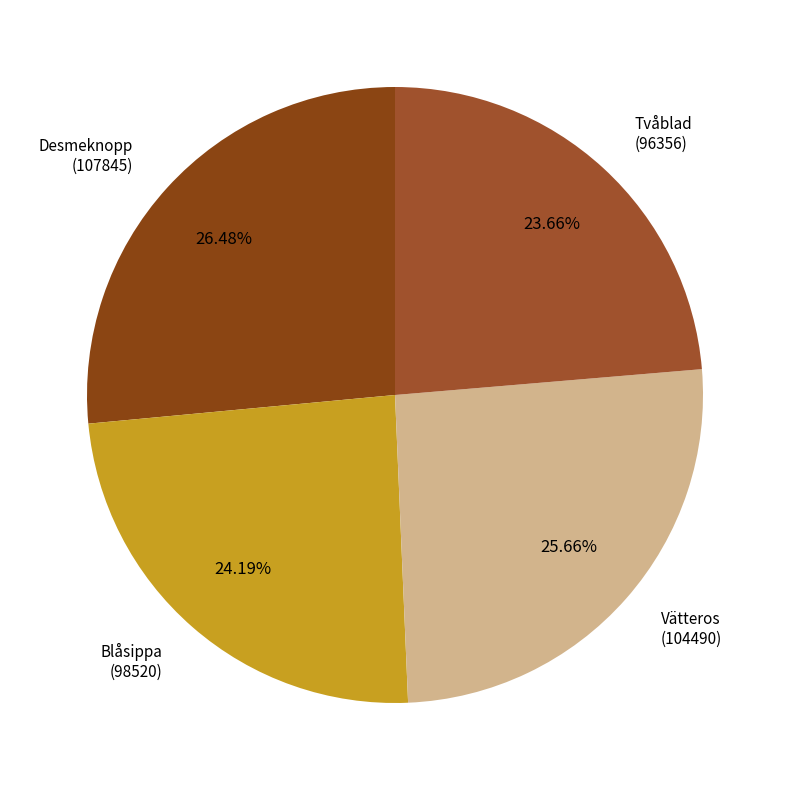

Which has a higher value, Blåsippa or Tvåblad?

Blåsippa